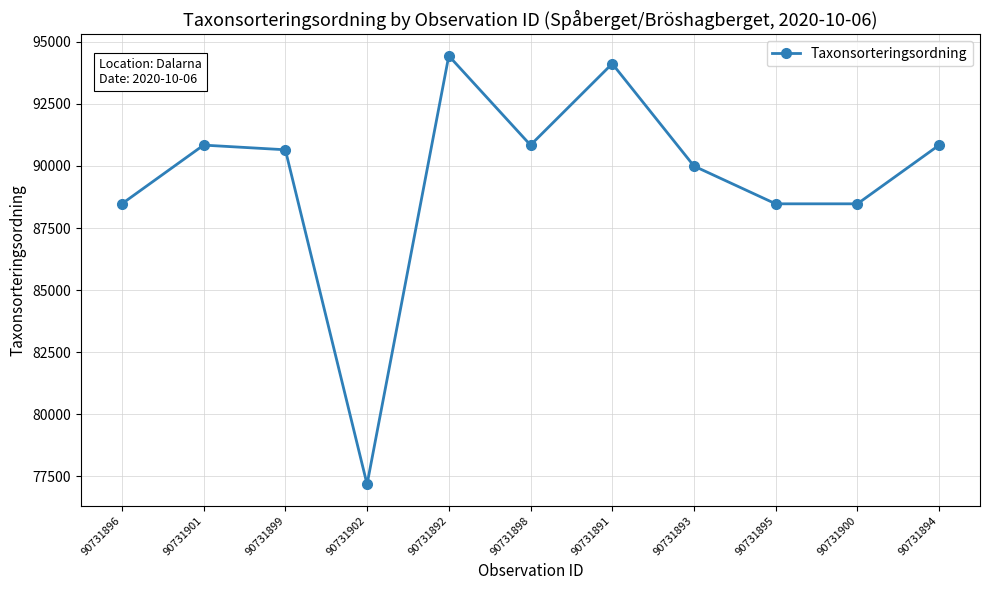

Between 90731900 and 90731891, which is larger?

90731891